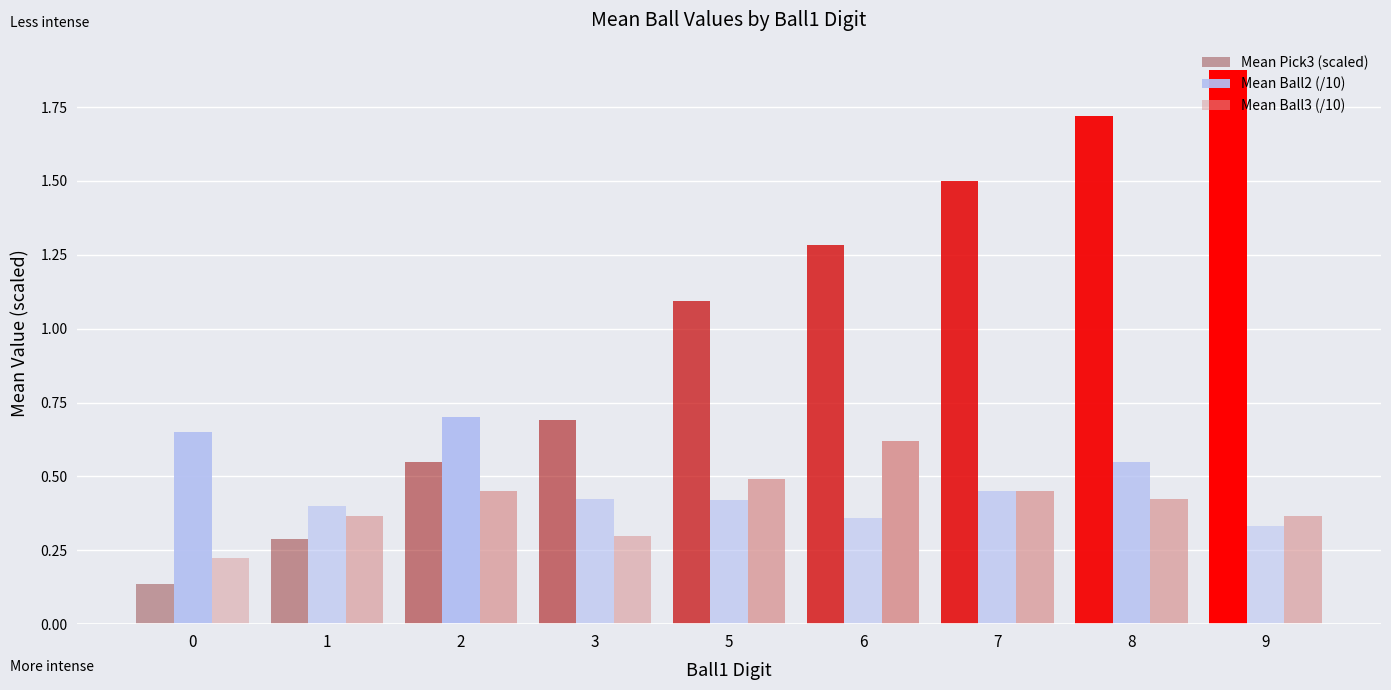

The value of Mean Ball2 (/10) at 3 is 0.3. True or false?

False